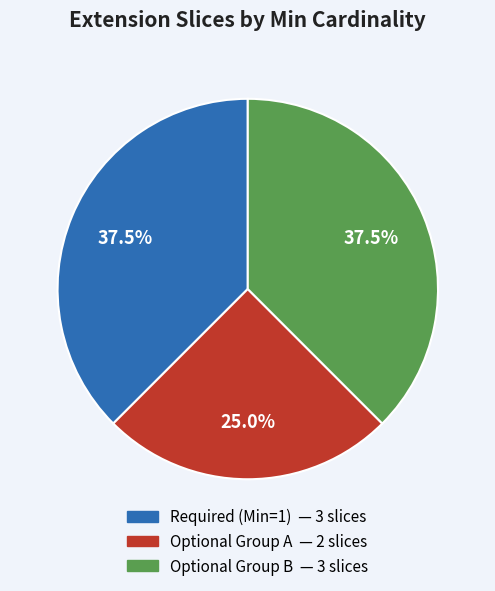

Is there any slice that represents more than half of the pie?

No